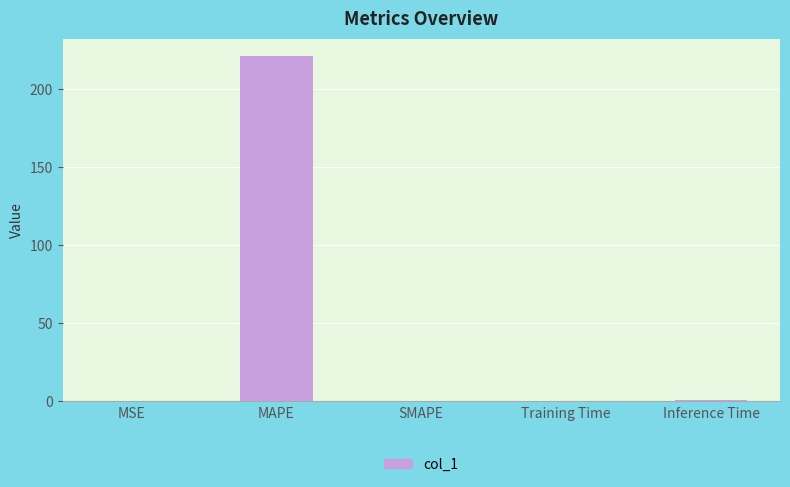

Which has a higher value, MSE or MAPE?

MAPE